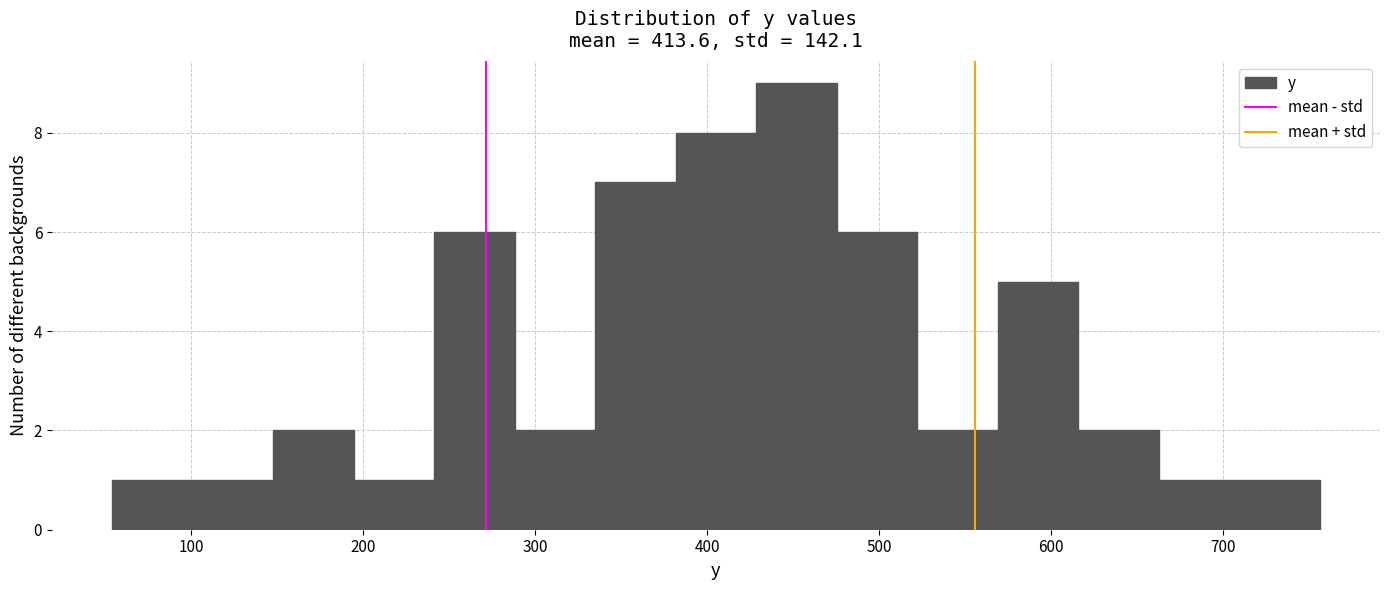

Reading left to right, transcribe this chart: for each bar, give the range it covers on the x-axis and its height. Neither the bar edges nor the heights are printed on the chart, so give them approximately, as read against the axes.

50 to 100: 1
100 to 150: 1
150 to 190: 2
190 to 240: 1
240 to 290: 6
290 to 330: 2
330 to 380: 7
380 to 430: 8
430 to 480: 9
480 to 520: 6
520 to 570: 2
570 to 620: 5
620 to 660: 2
660 to 710: 1
710 to 760: 1